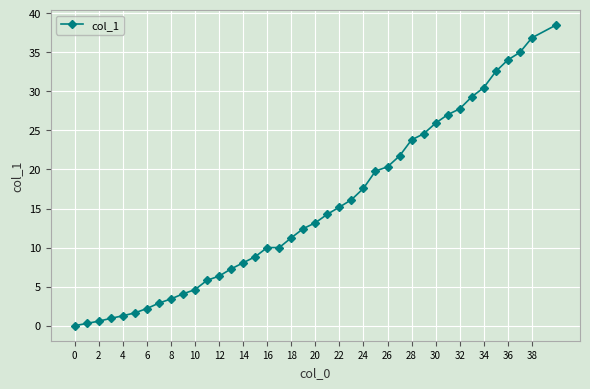

What is the difference between the maximum and minimum values?

38.5